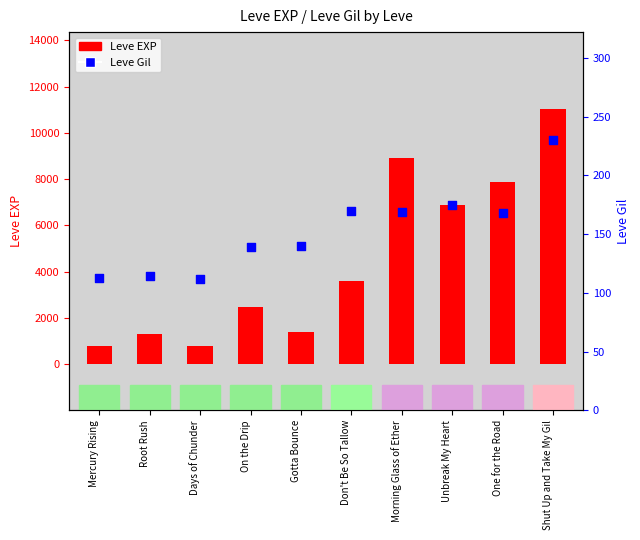

At which category is the sum across all series the highest?

Shut Up and Take My Gil